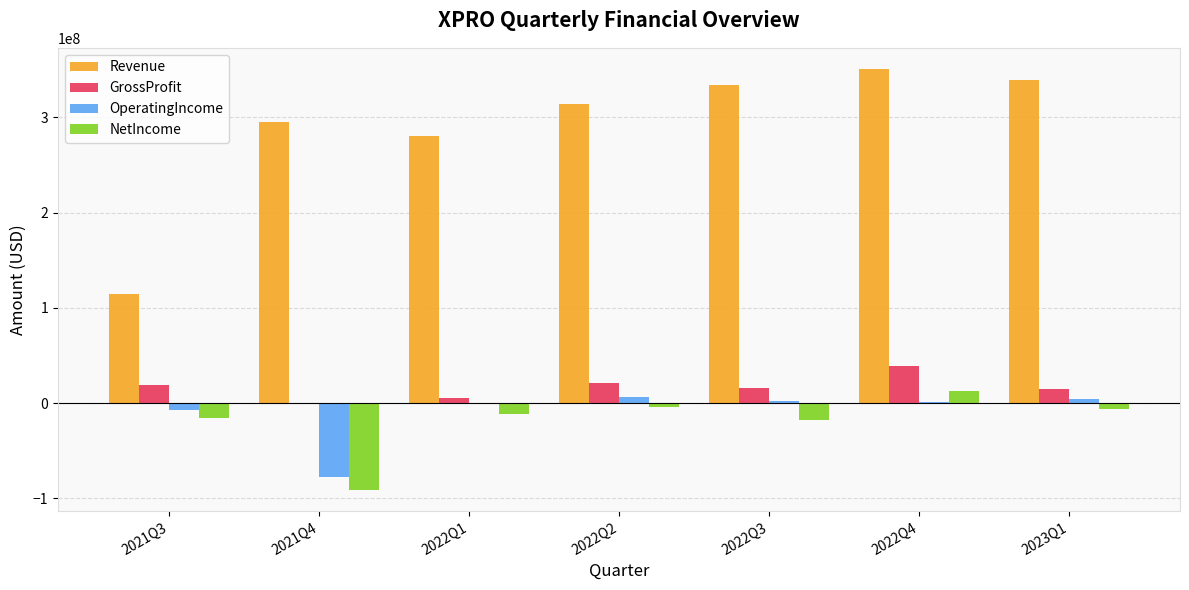

What is the sum of all OperatingIncome values?

-68272000